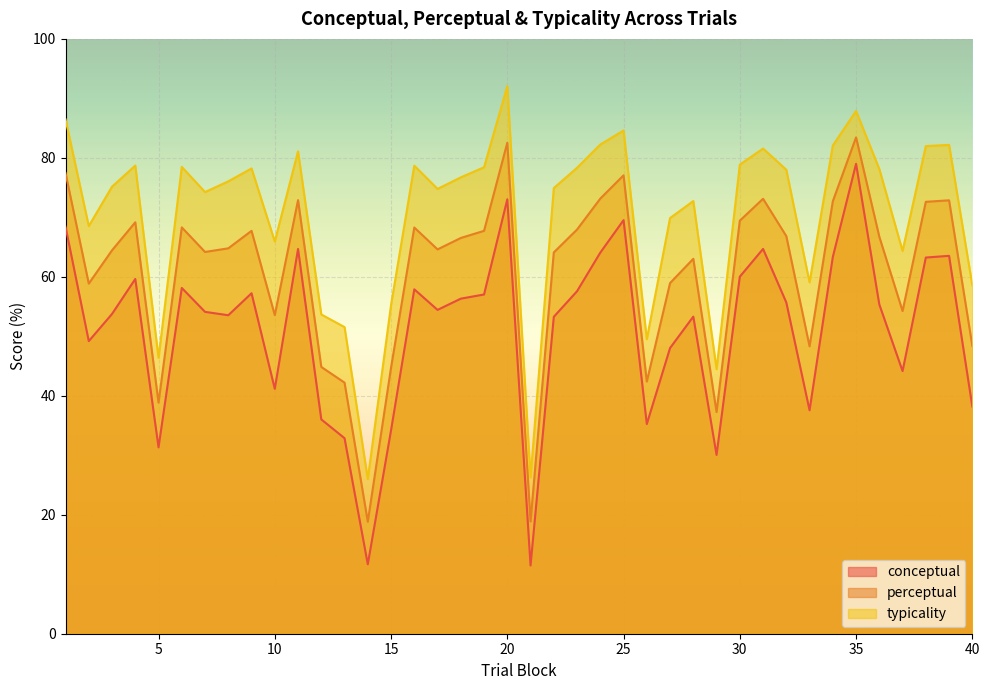

In perceptual, how many points are lower than both neighbors (excluding endpoints)?

11